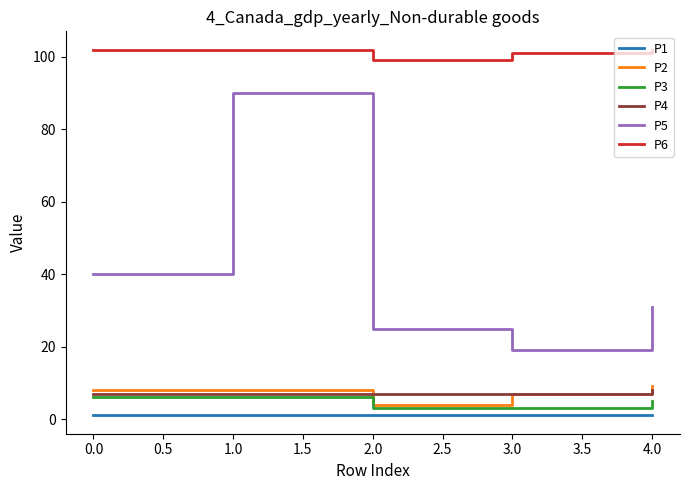

True or false: P2 and P1 intersect in this chart.

False